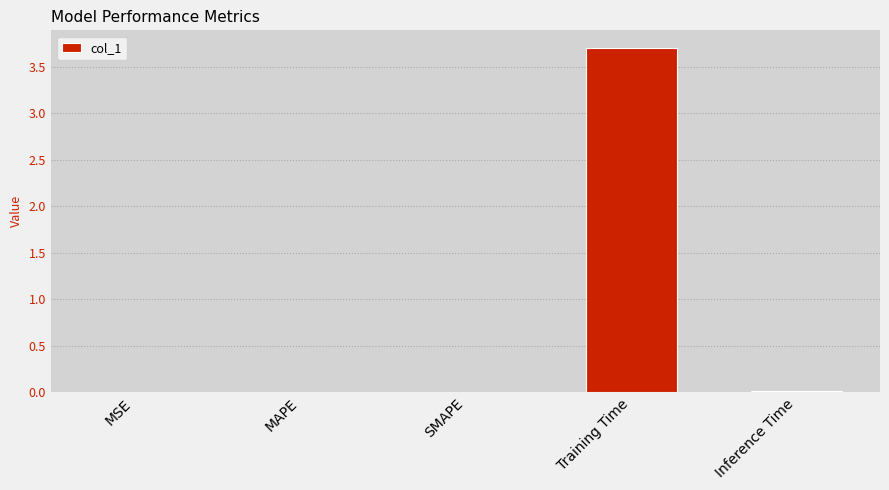

Are the bars horizontal?

No